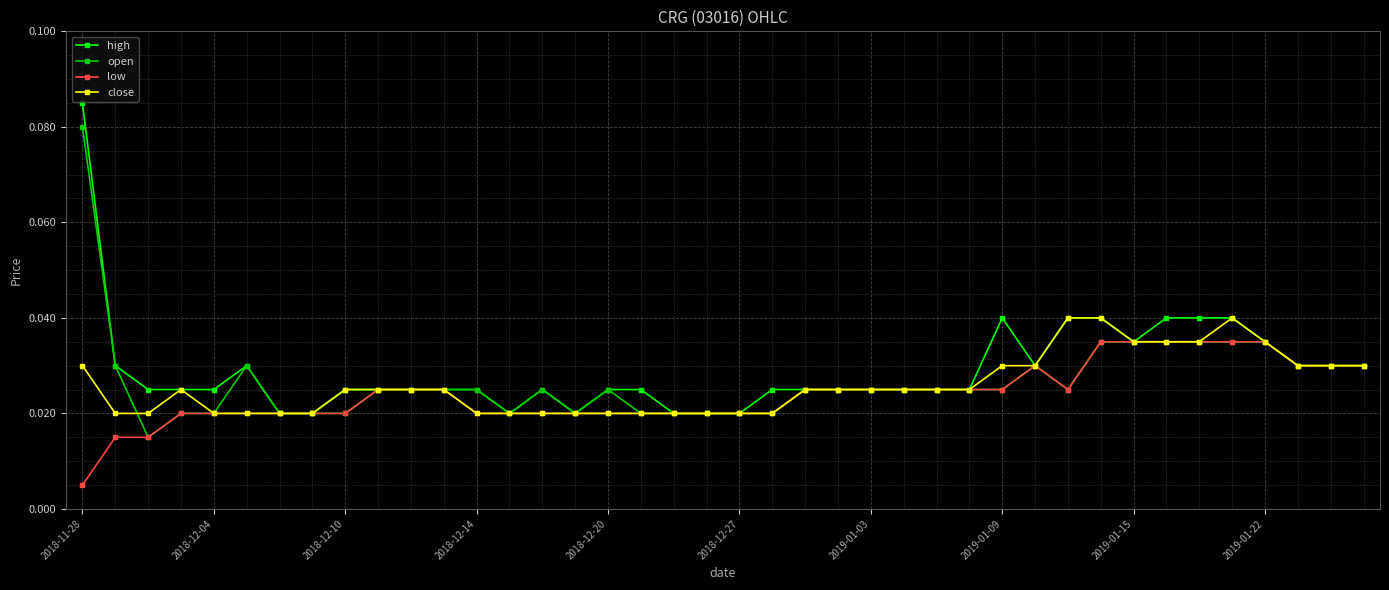

Rank the series by their maximum value, from highest to lowest.

high, open, close, low